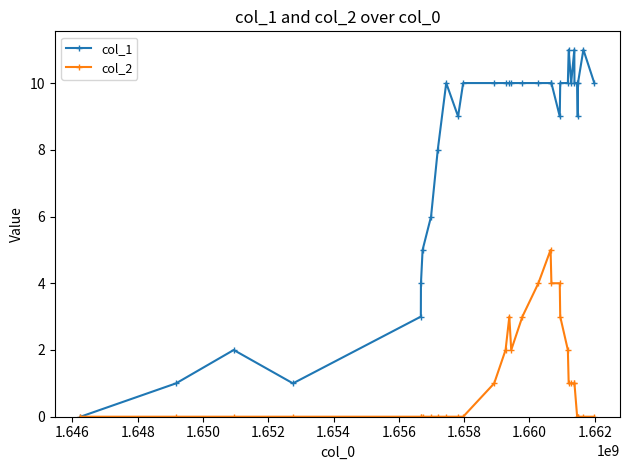

Does the chart display data point markers on the line(s)?

Yes